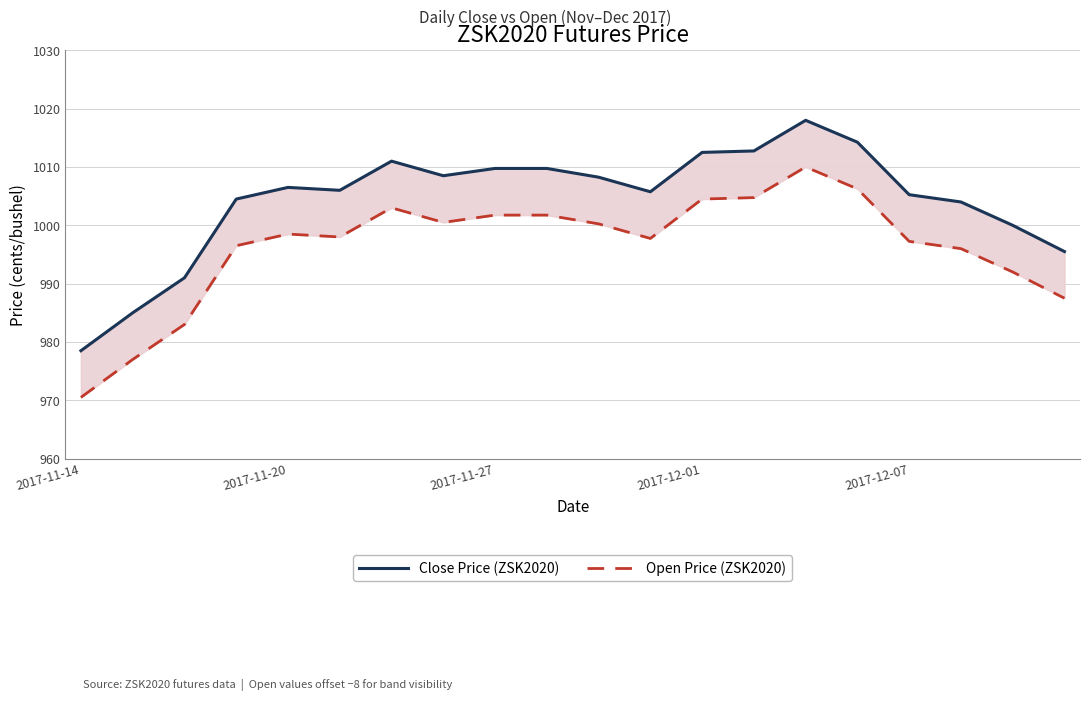

Is the value of Close Price (ZSK2020) at 13 greater than the value of Open Price (ZSK2020) at 2017-11-20?

Yes